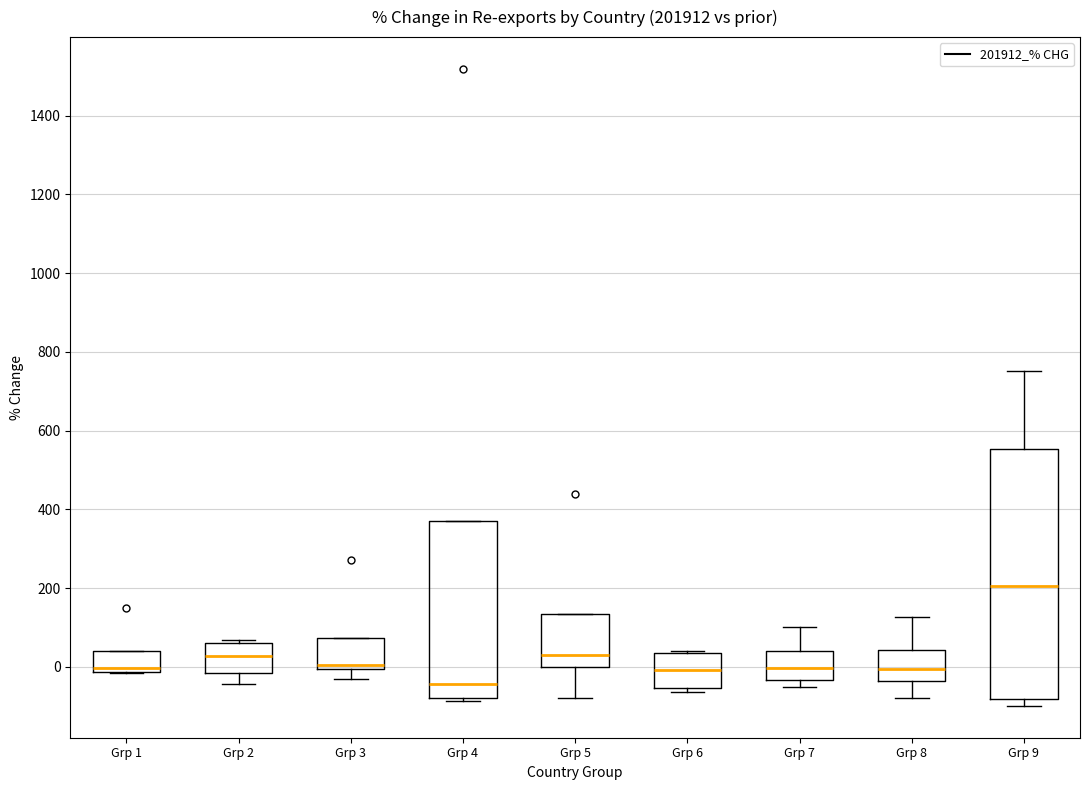

Reading left to right, transcribe this box plot: for each box, give where its median line is, the range the box spans, and where its two whiskers end, as read against the y-axis. The values are not printed on the chart, so give them approximately, as read against the axis.

Grp 1: median 0, box -20 to 40, whiskers -20 to 40
Grp 2: median 20, box -20 to 60, whiskers -40 to 60 (just above the box's upper edge)
Grp 3: median 0 (just above the box's lower edge), box 0 to 80, whiskers -40 to 80
Grp 4: median -40, box -80 to 380, whiskers -80 (just below the box's lower edge) to 380
Grp 5: median 20, box 0 to 140, whiskers -80 to 140
Grp 6: median 0, box -60 to 40, whiskers -60 (just below the box's lower edge) to 40
Grp 7: median 0, box -40 to 40, whiskers -60 to 100
Grp 8: median 0, box -40 to 40, whiskers -80 to 120
Grp 9: median 200, box -80 to 560, whiskers -100 to 760